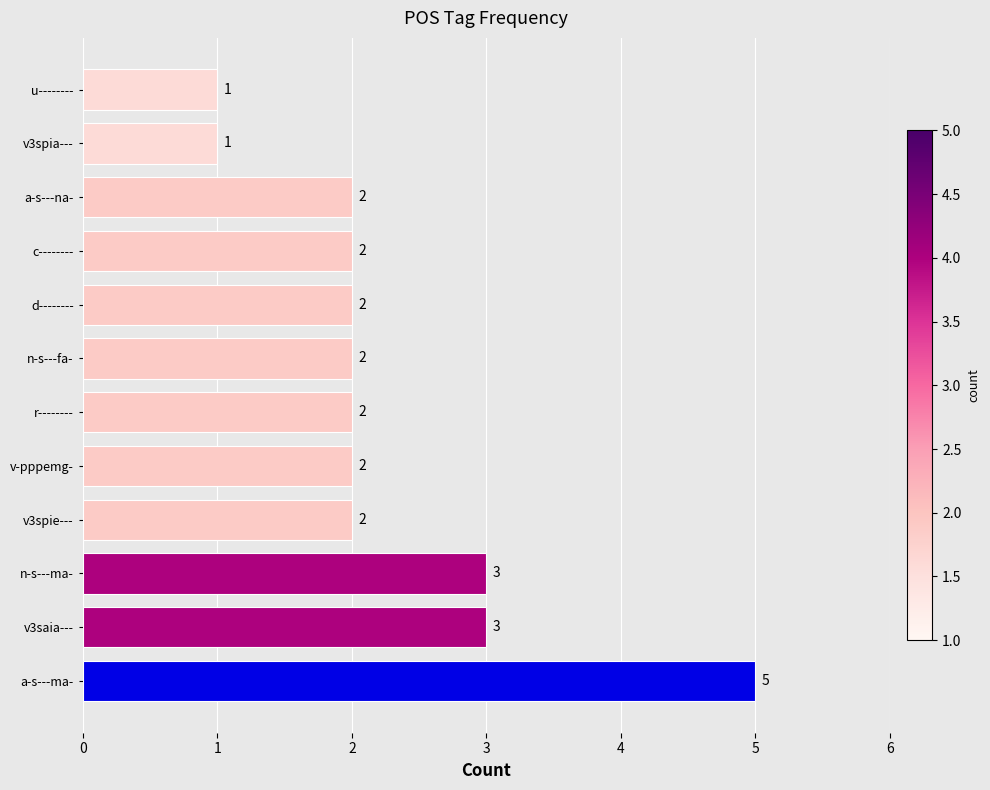

Is it true that the value at v-pppemg- is 2?

True